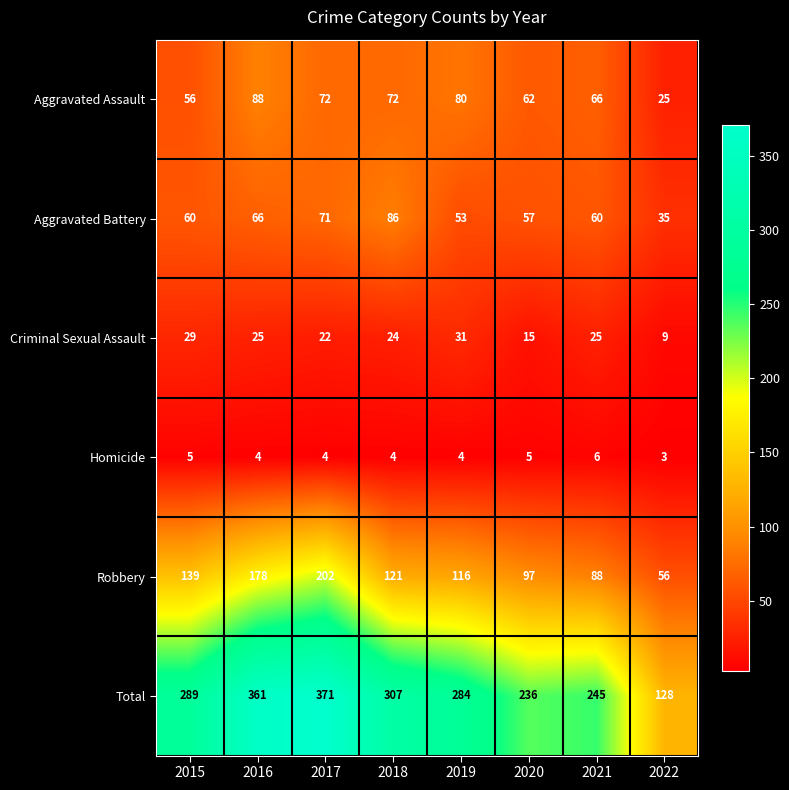

Rank the series by their maximum value, from lowest to highest.

Homicide, Criminal Sexual Assault, Aggravated Battery, Aggravated Assault, Robbery, Total